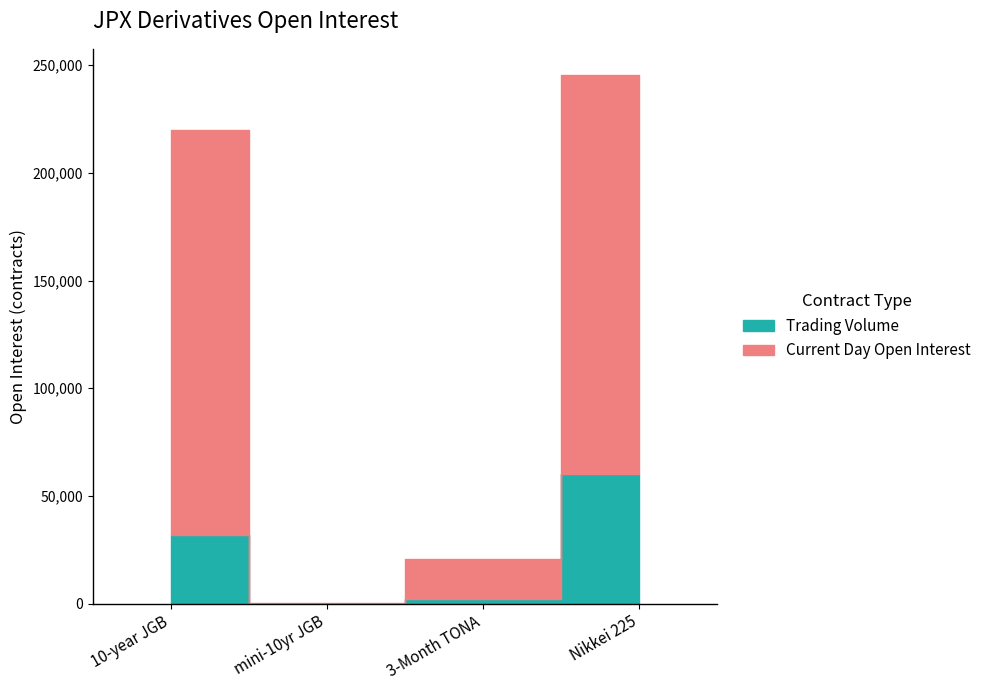

What is the average value of the 3-Month TONA Futures series?

7891